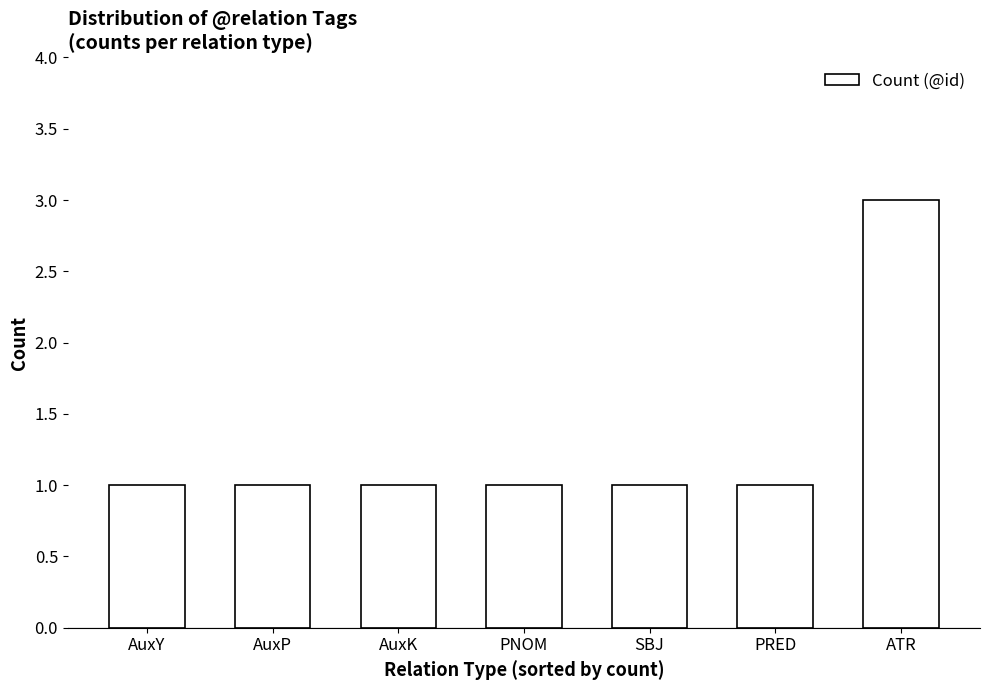

Reading left to right, what are all the values shown in this chart?

1	1	1	1	1	1	3